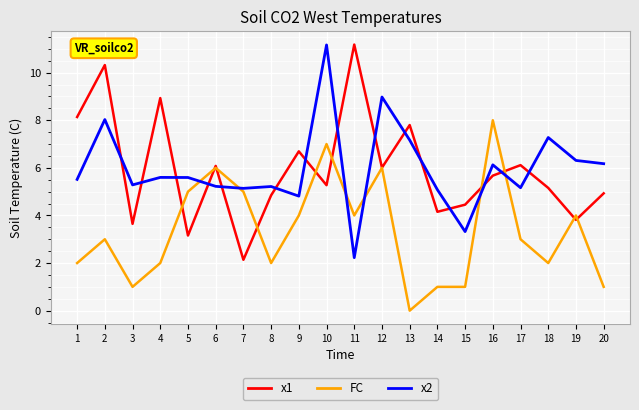

How many series are shown in this chart?

3